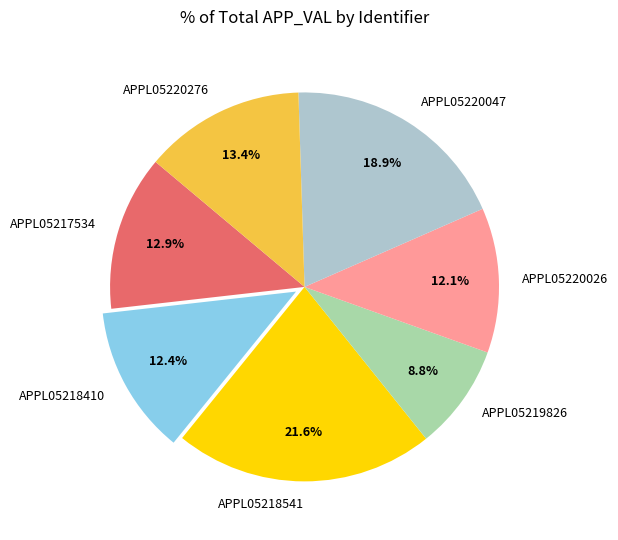

To the nearest percent, what is the average slice percentage?

14%